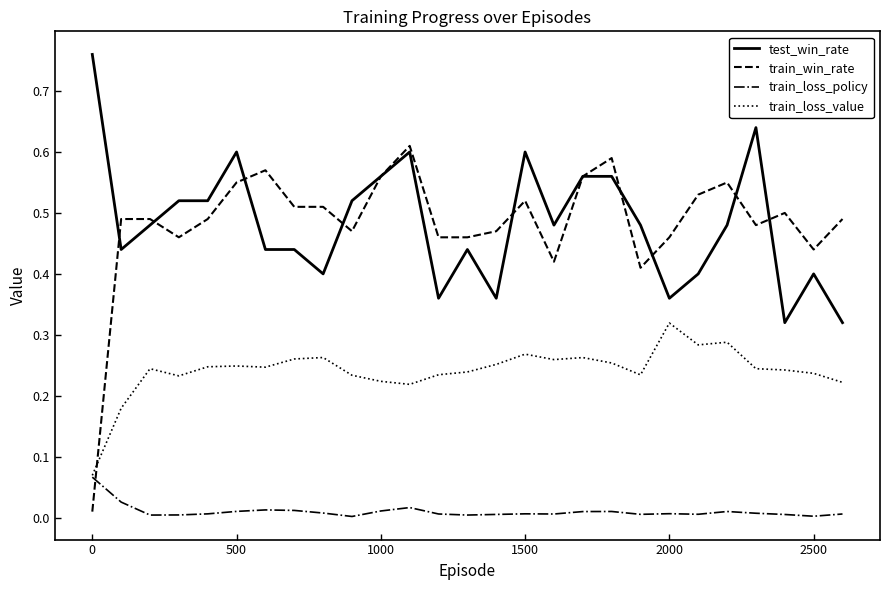

True or false: test_win_rate and train_loss_value intersect in this chart.

False